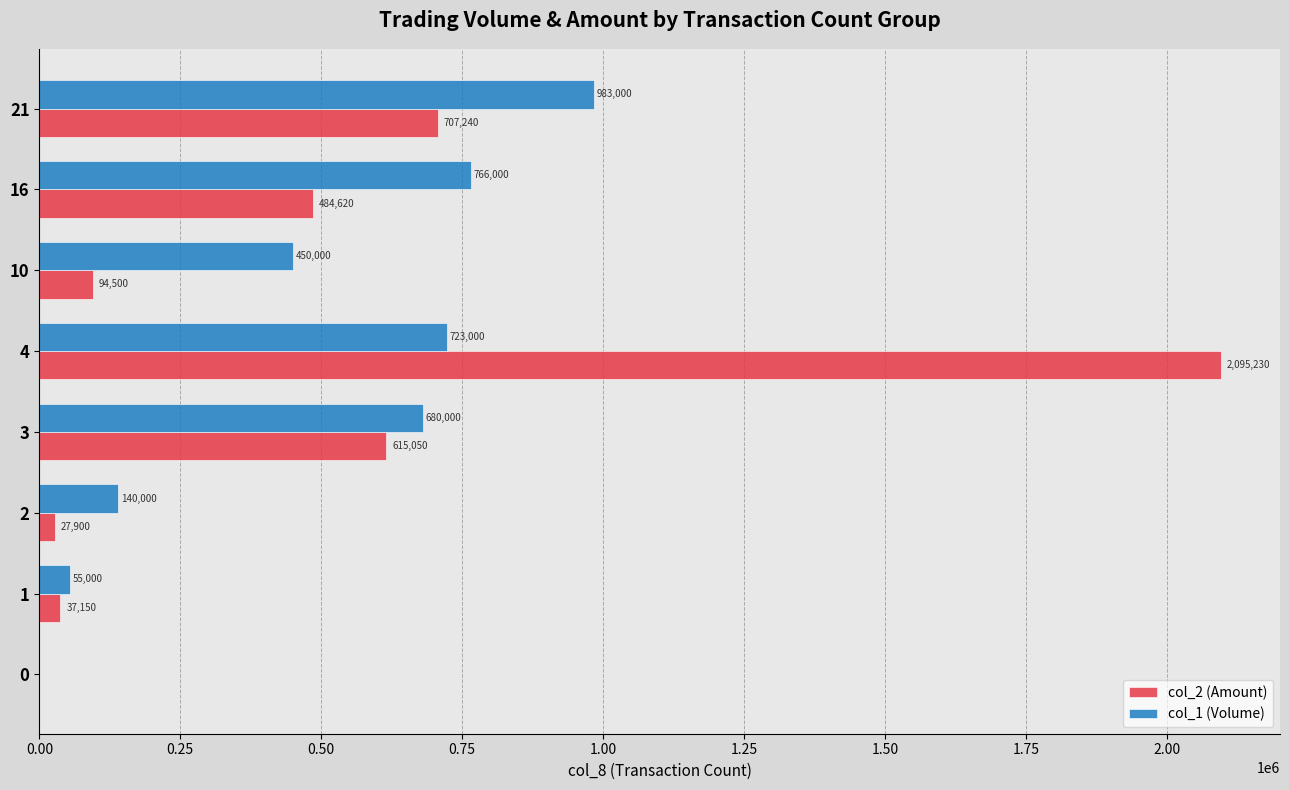

What is the maximum value shown in the chart?

2095230